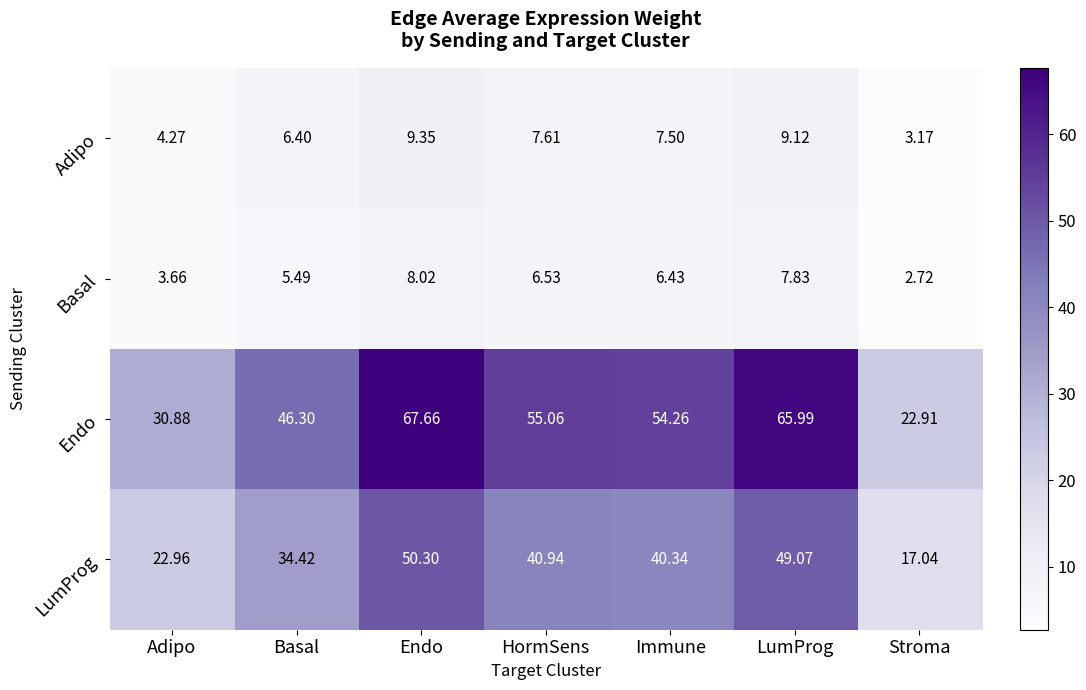

At Stroma, list the series in order from largest to smallest.

Endo, LumProg, Adipo, Basal